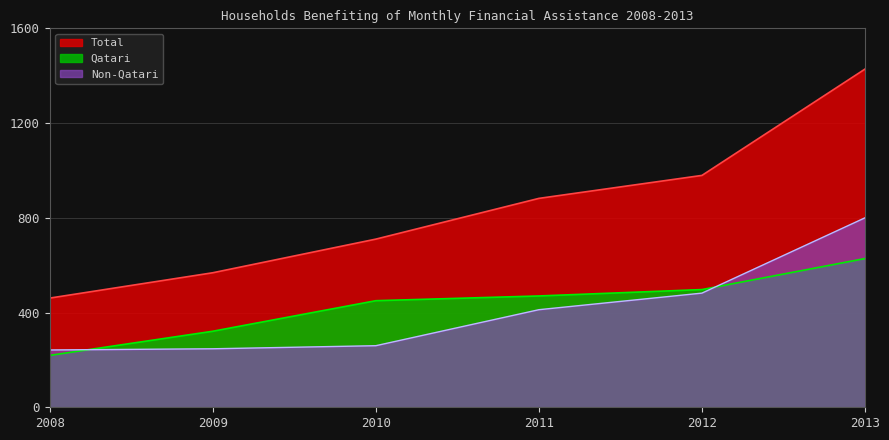

At how many categories does at least one series exceed 1425?

1